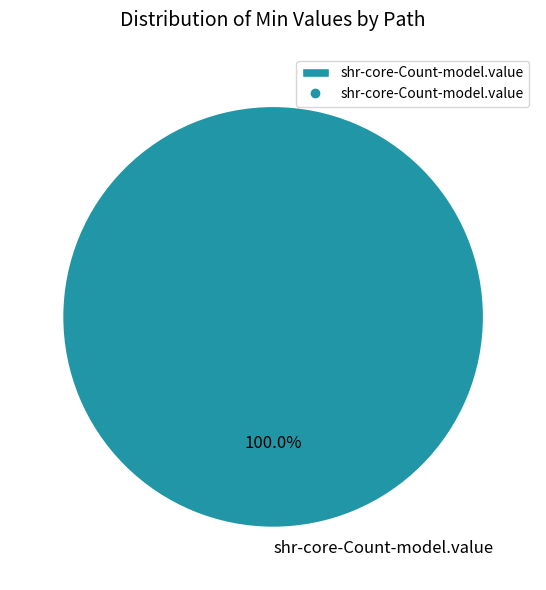

Count the number of slices in the pie.

1